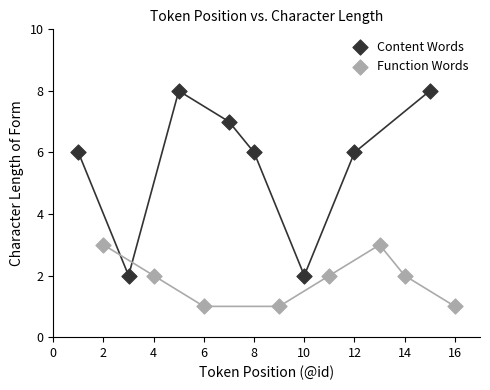

Which series reaches the minimum Y coordinate?

Function Words